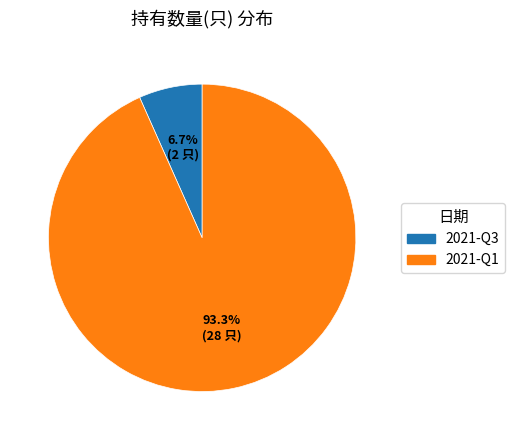

How many segments does this pie chart have?

2